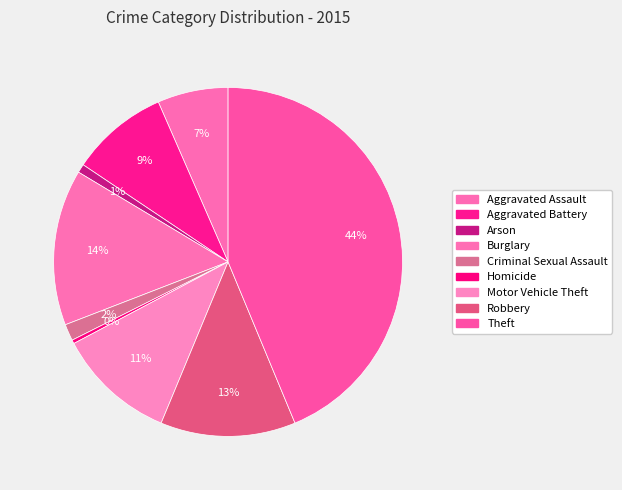

Does any single category account for the majority?

No